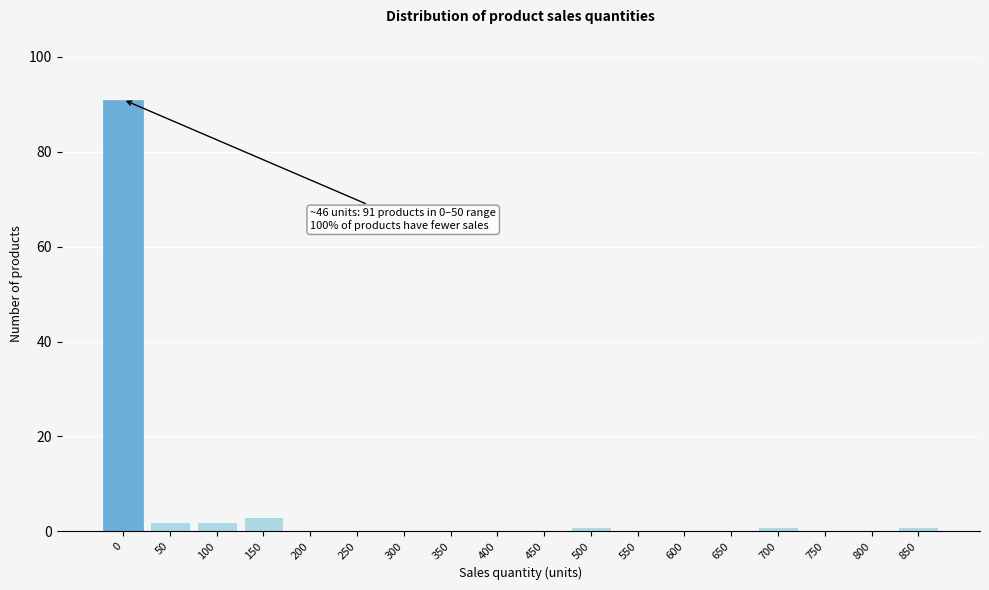

Reading left to right, extract all data points from this chart.

0=91	50=2	100=2	150=3	200=0	250=0	300=0	350=0	400=0	450=0	500=1	550=0	600=0	650=0	700=1	750=0	800=0	850=1